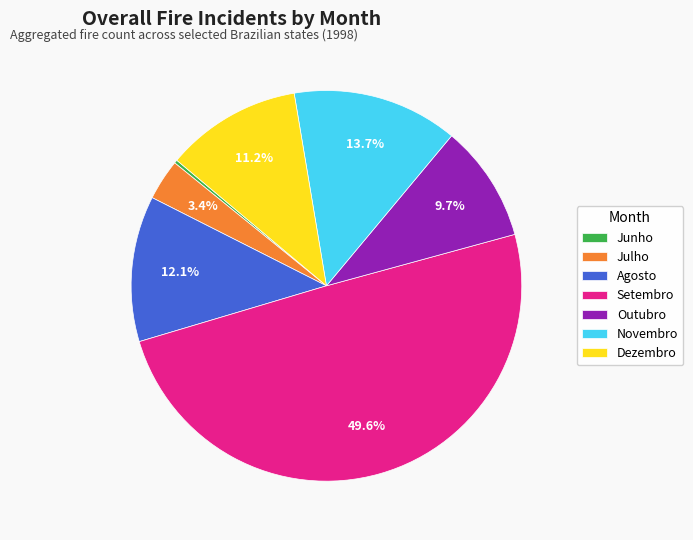

Does Dezembro account for over 50% of the chart?

No